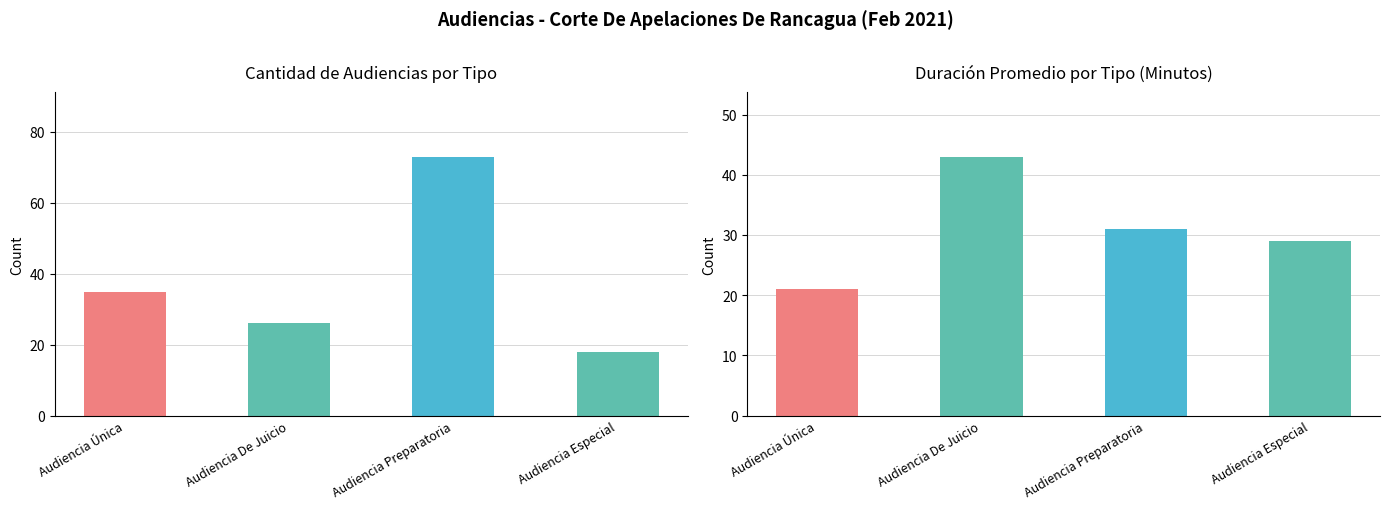

What is the label of the 3rd bar from the left?

Audiencia Preparatoria